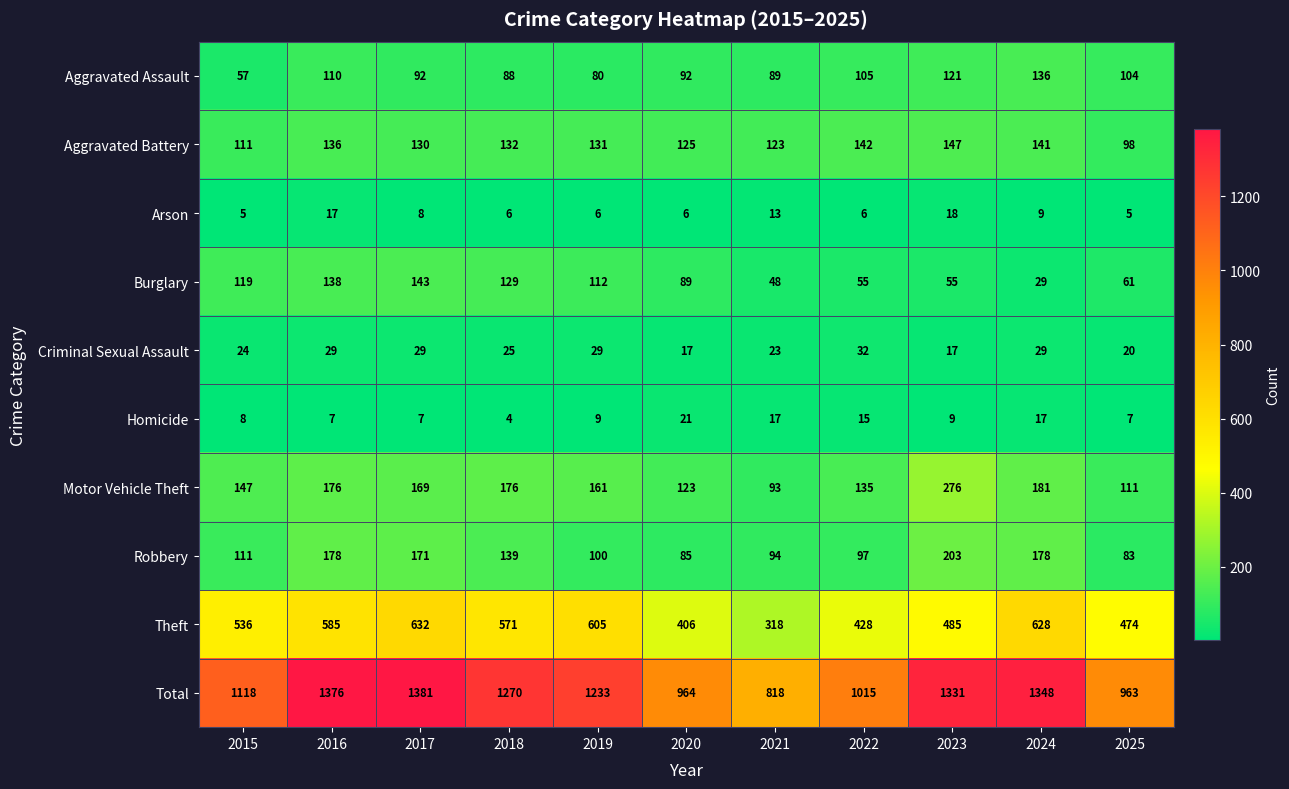

At which label does Total first exceed 1233?

2016